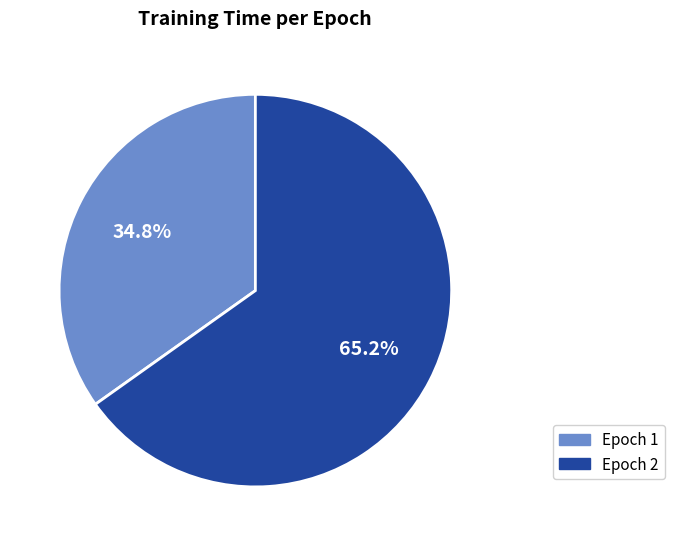

What is the total percentage of Epoch 1 and Epoch 2?

100.0%